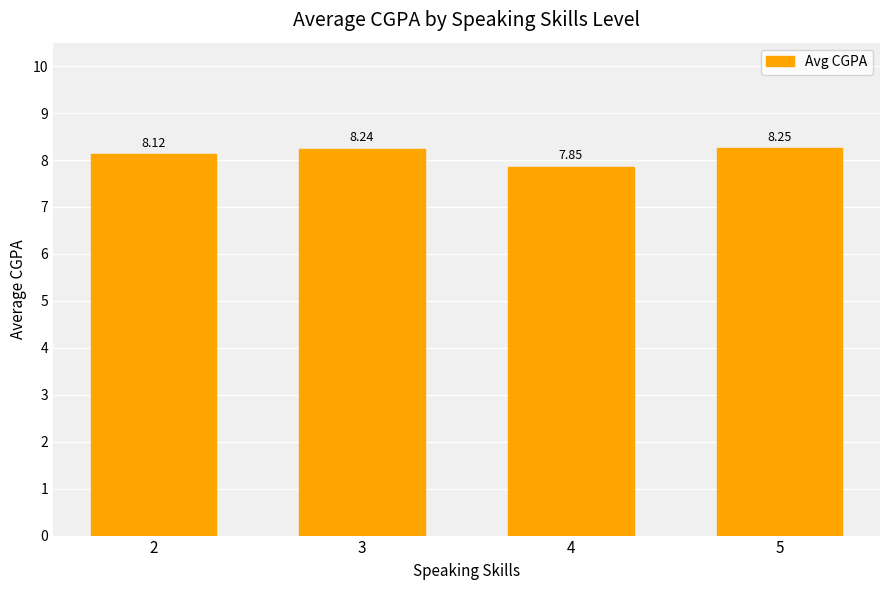

What is the difference between the maximum and minimum values?

0.4